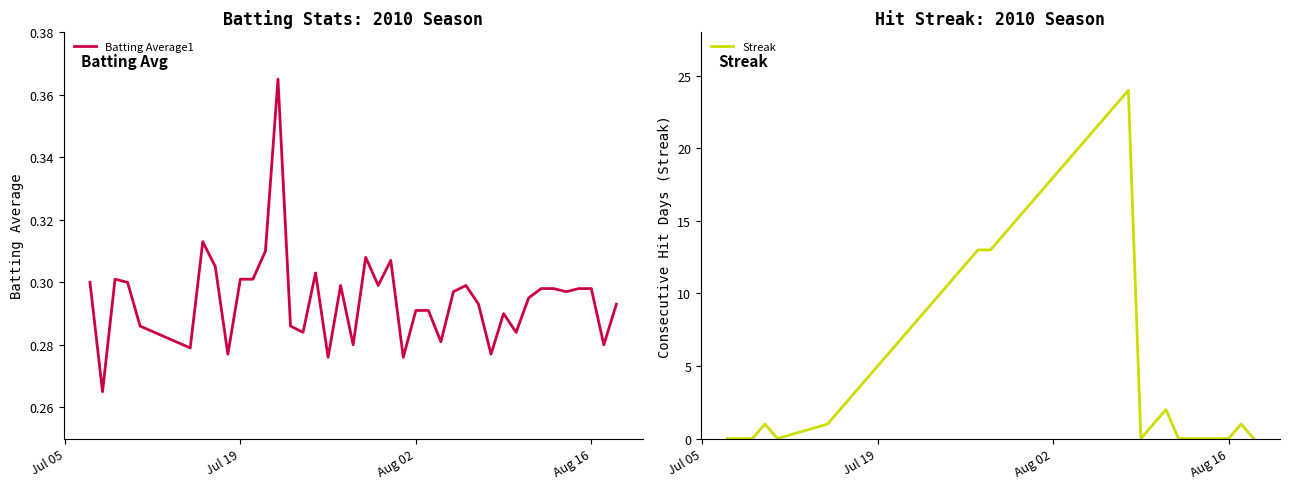

What is the highest value of the Streak series?

24